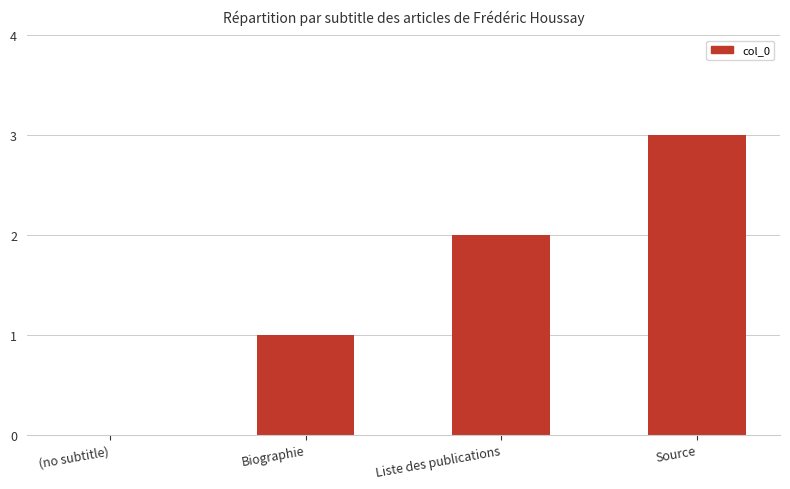

Count the values in the range 1 to 3.

3